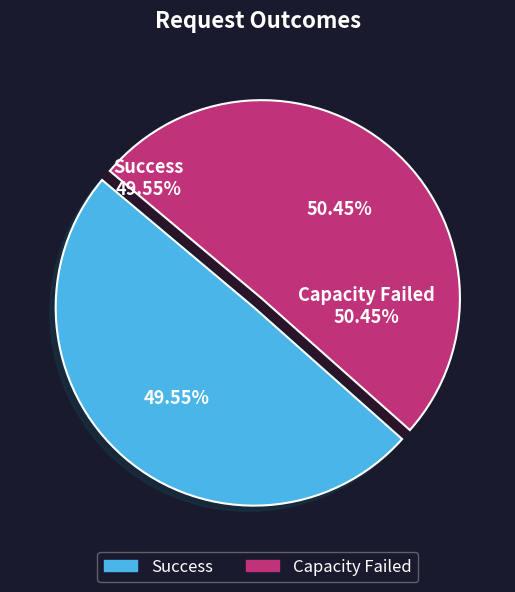

Does any single category account for the majority?

Yes